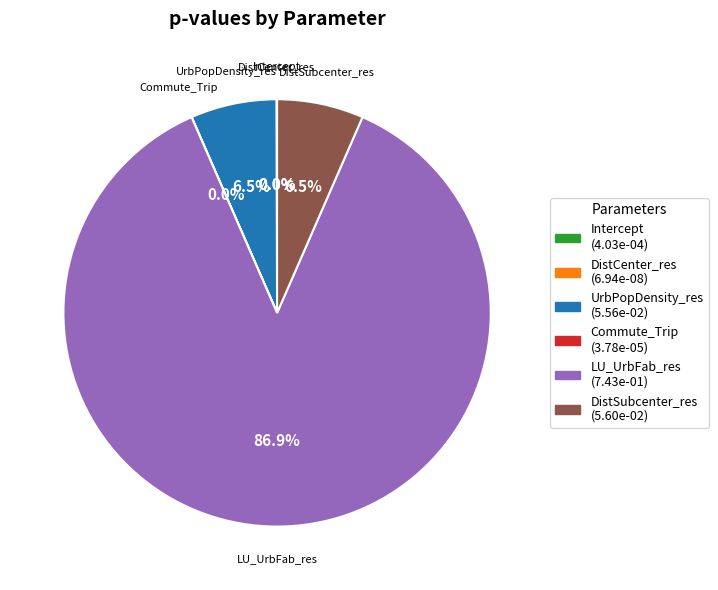

To the nearest percent, what is the difference between the largest and smallest slice percentages?

87%